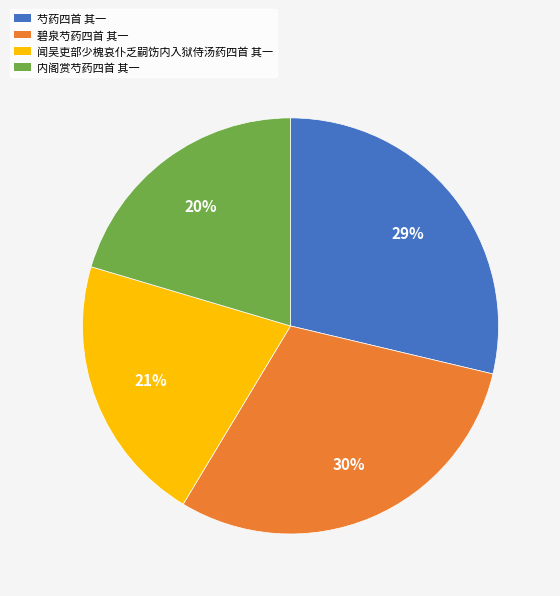

To the nearest percent, what is the combined percentage of 闻吴吏部少槐哀仆乏嗣饬内入狱侍汤药四首 其一 and 芍药四首 其一?

50%